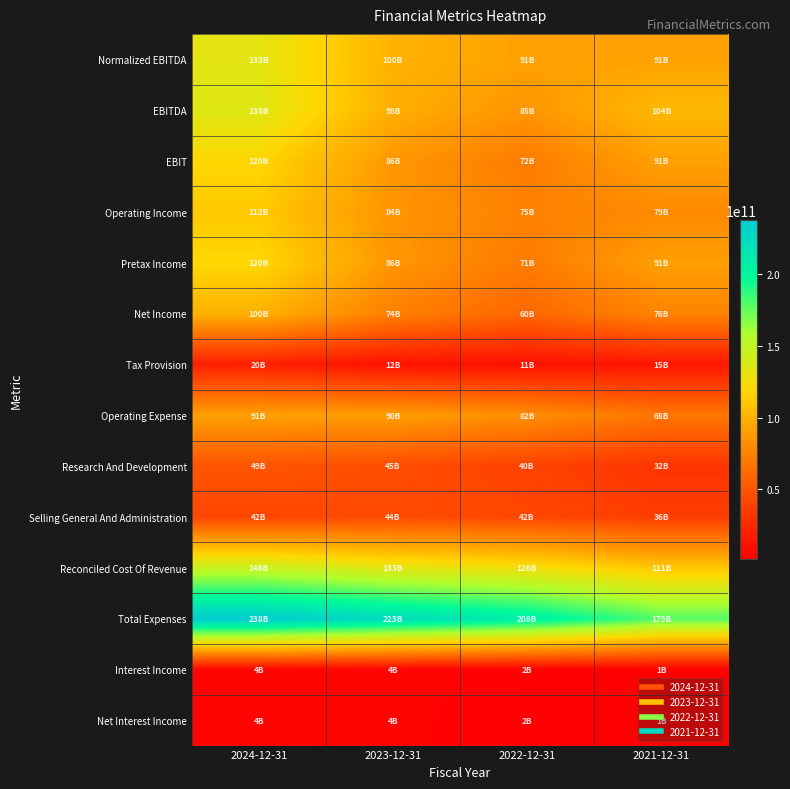

Which series has the largest range (max minus min)?

Total Expenses